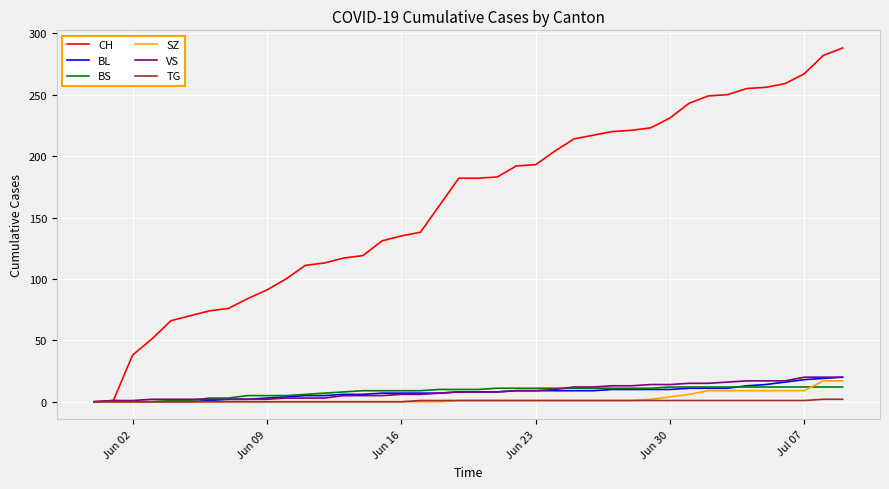

Which series has the widest spread of values?

CH